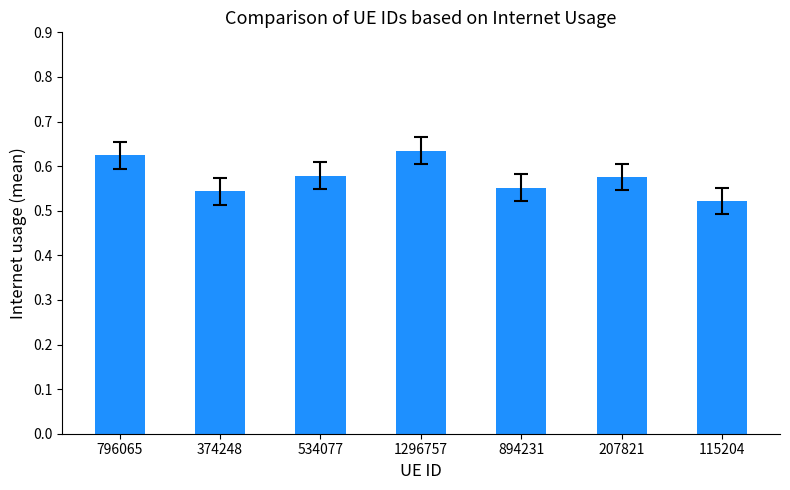

How many distinct data groups are displayed?

1